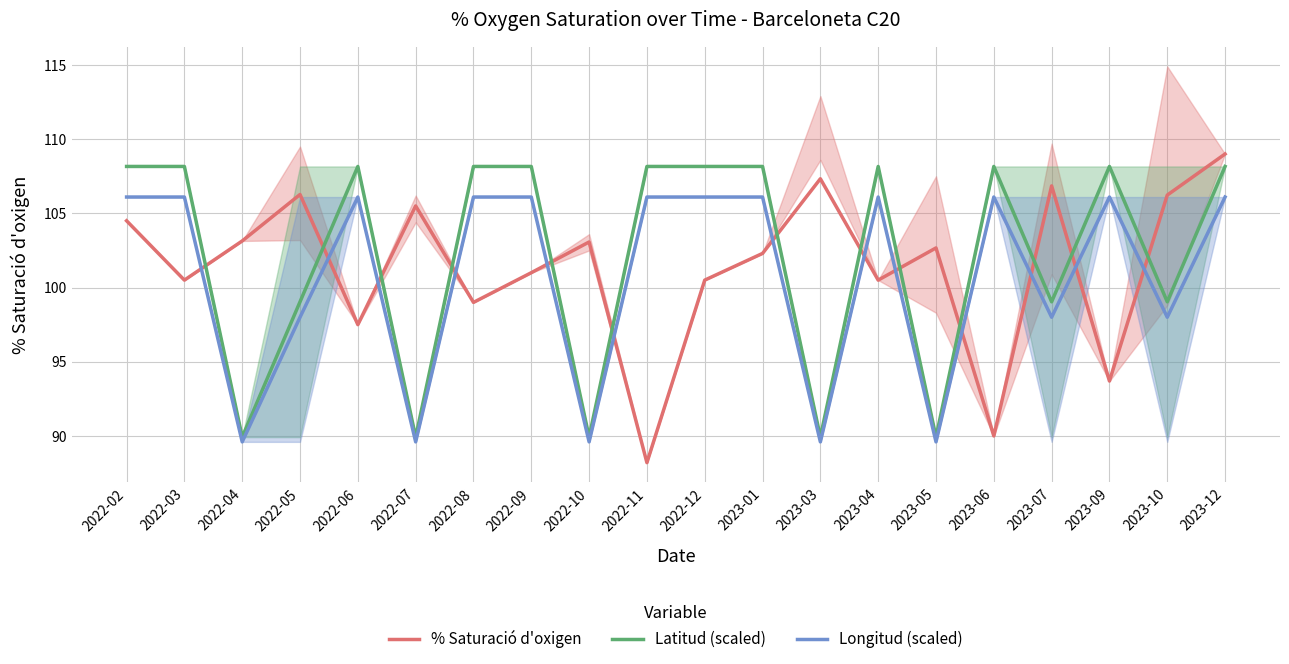

What is the label of the 16th point from the left?

2023-06